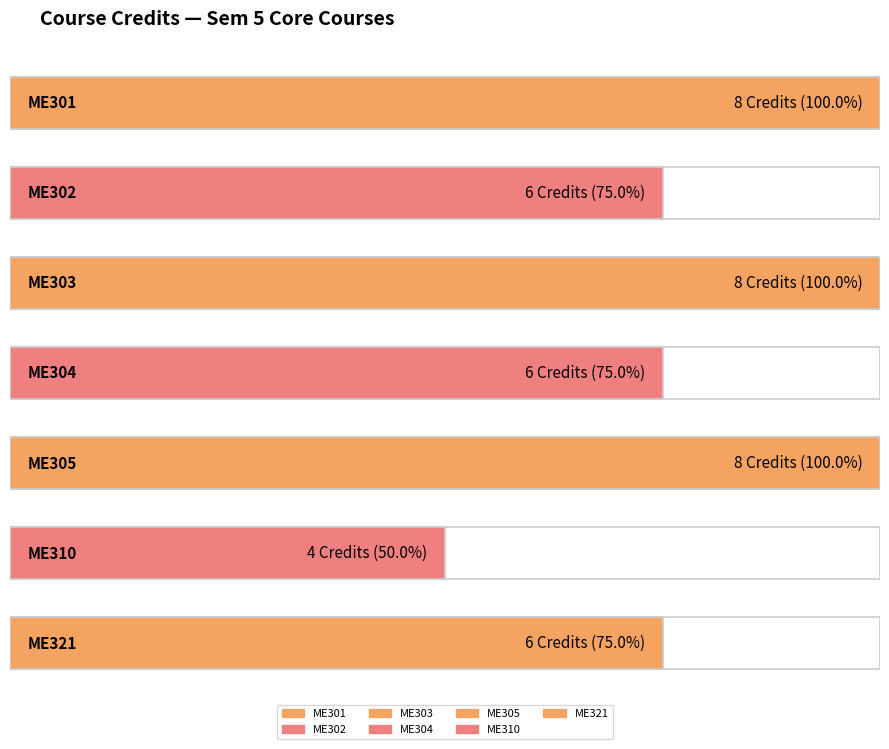

Are the bars horizontal?

Yes